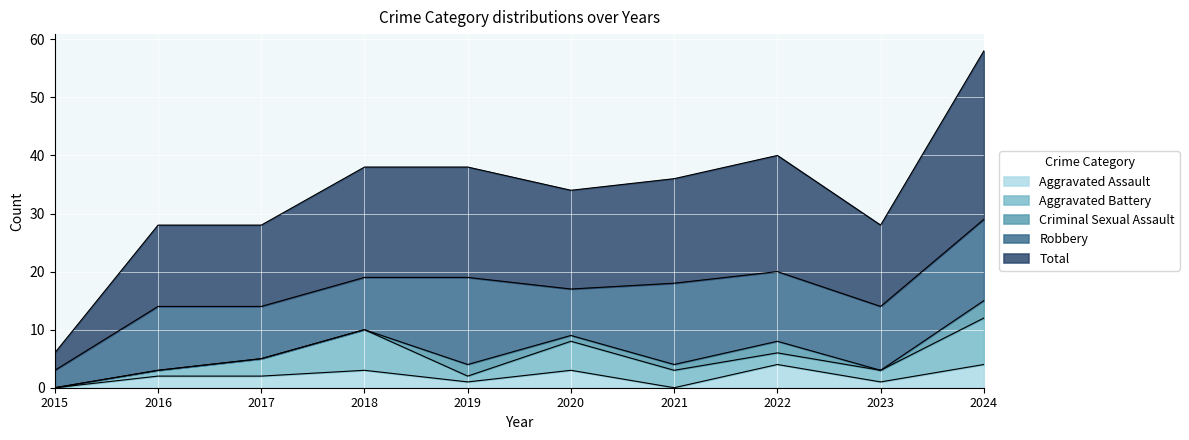

What is the maximum value for Aggravated Assault?

4